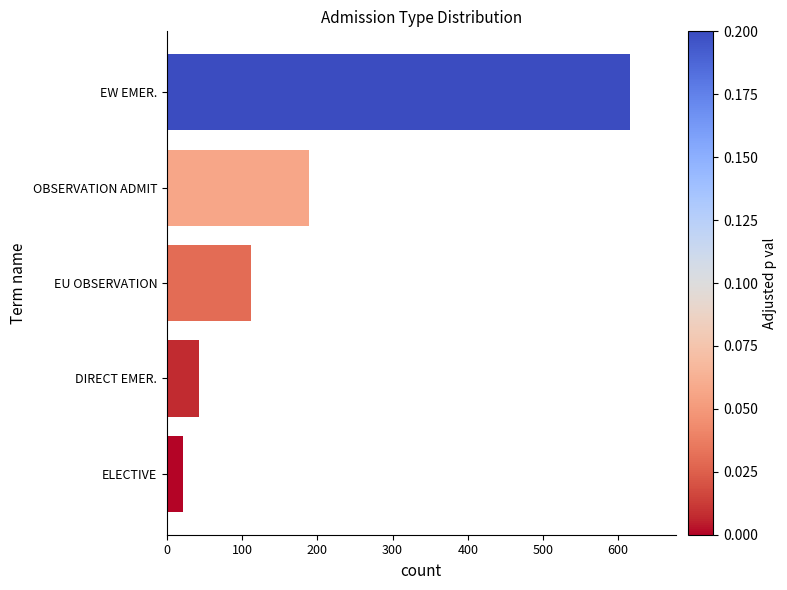

How many data points are less than 112?

2